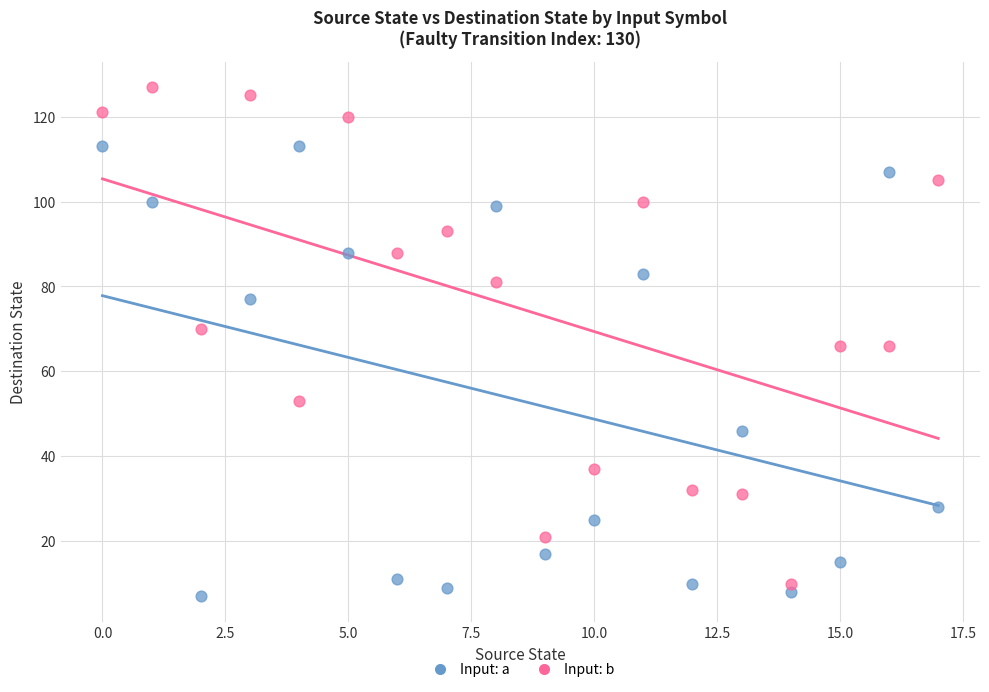

Which series has the widest spread of Y values?

Input: b